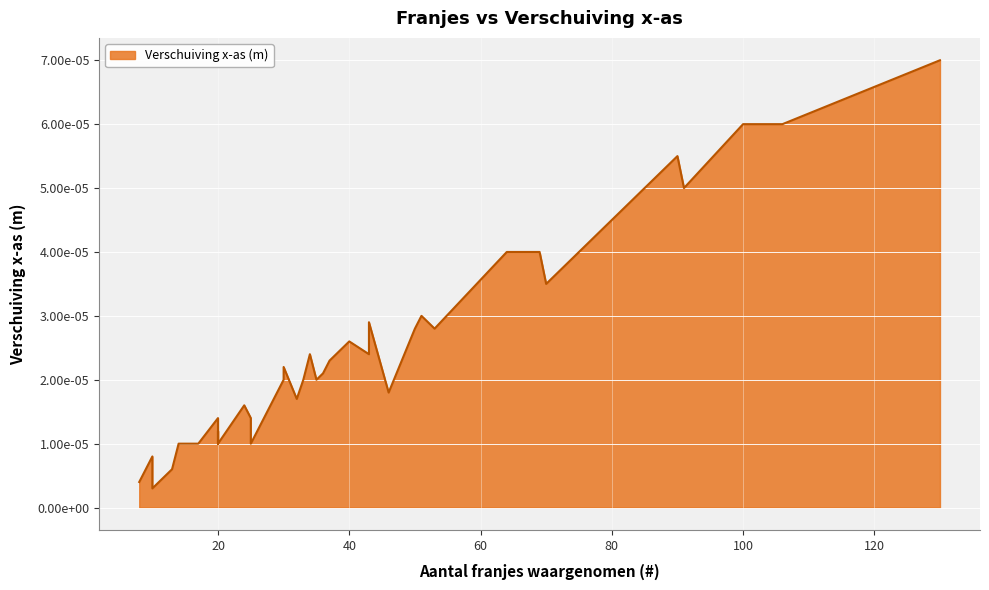

Rank the categories by value from highest to lowest.

130, 100, 106, 90, 91, 80, 64, 69, 70, 51, 43, 53, 50, 40, 43, 38, 34, 37, 30, 30, 36, 30, 35, 33, 46, 32, 24, 20, 25, 20, 20, 20, 14, 17, 25, 10, 13, 8, 10, 10